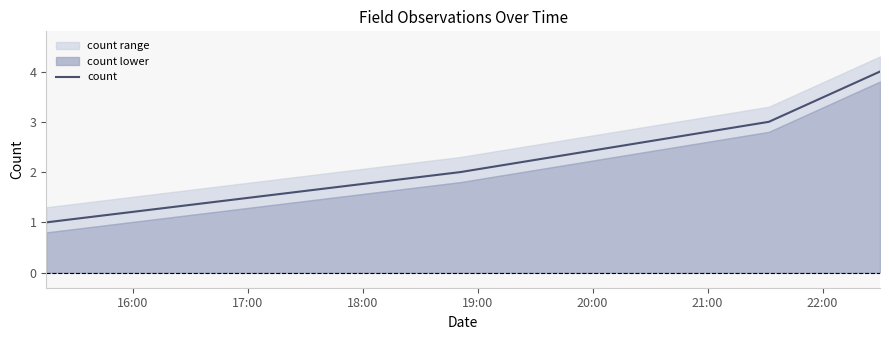

True or false: count has more than 2 interior local peaks.

False